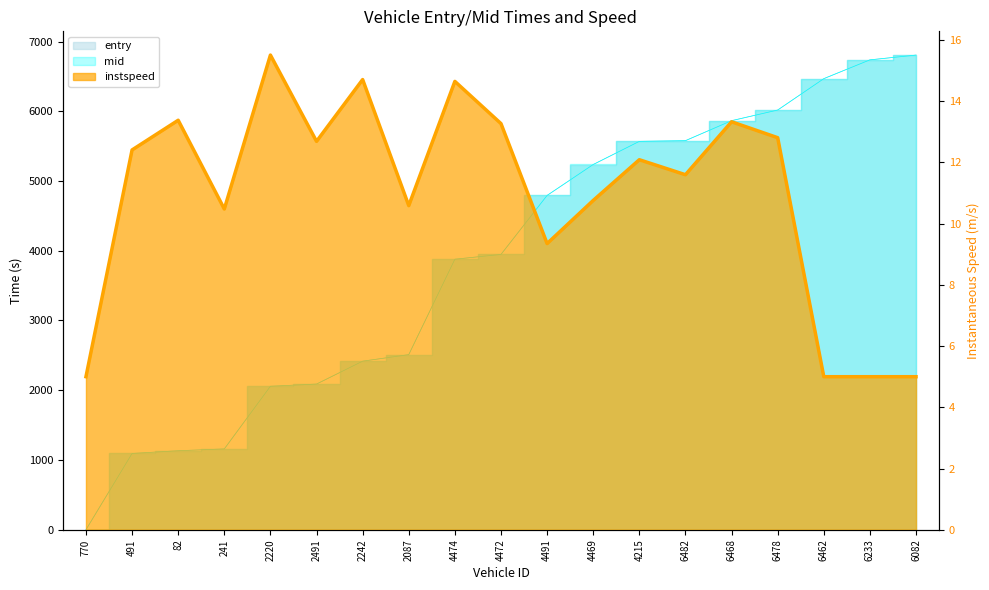

What position from the right is 6478?

4